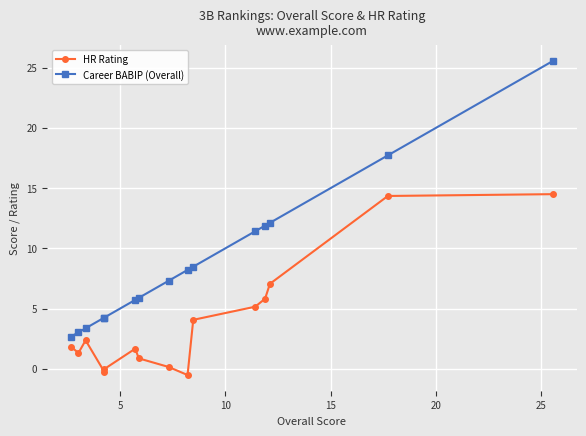

Which series has the widest spread of values?

Career BABIP (Overall)